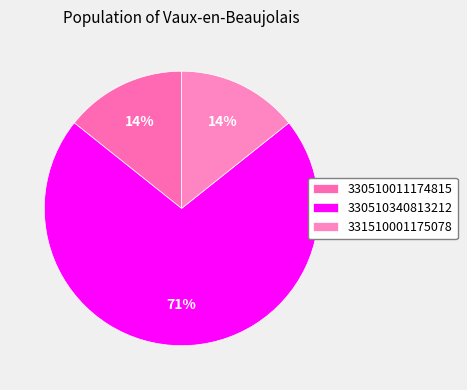

What is the total percentage of 330510011174815 and 330510340813212?

85.7%